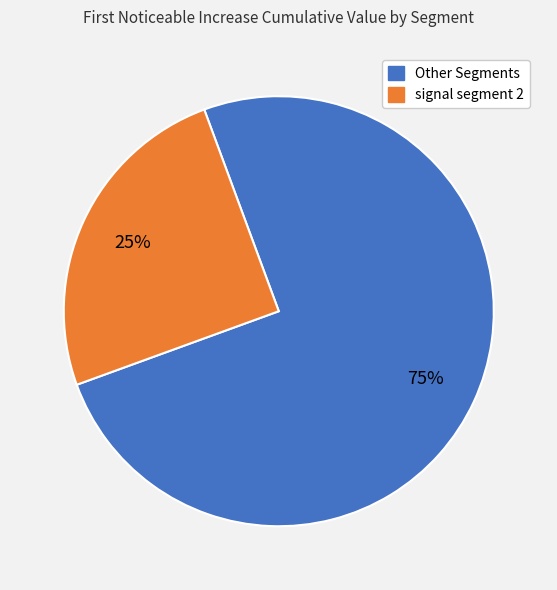

To the nearest percent, what is the average slice percentage?

50%